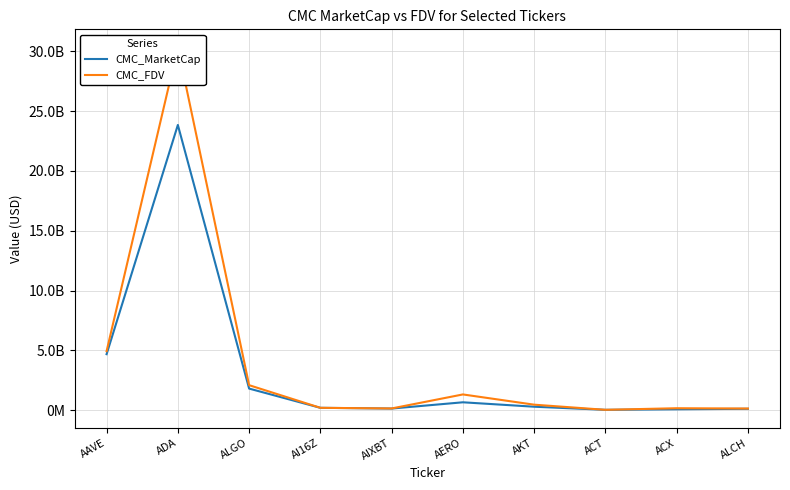

Between AERO and ALCH, which series saw the biggest shift?

CMC_FDV